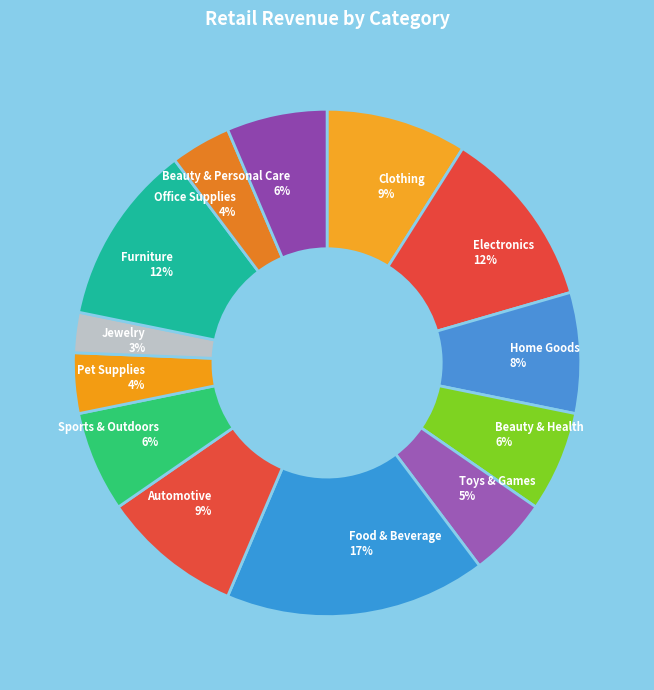

Is the sum of Automotive and Sports & Outdoors greater than half?

No